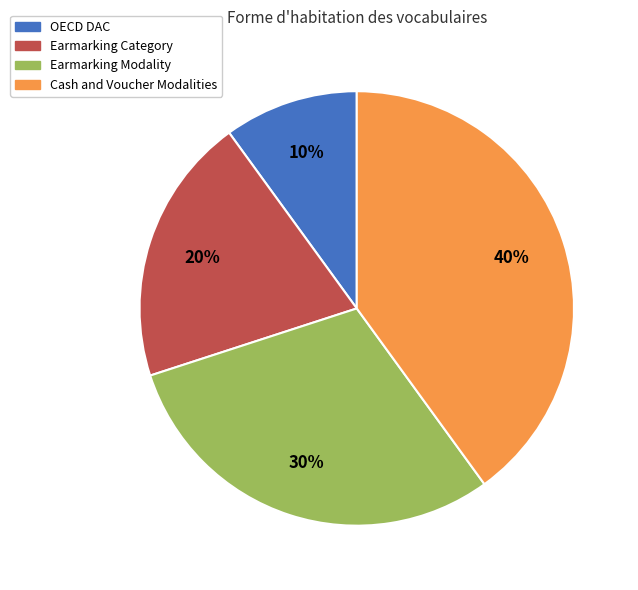

Combined, do Earmarking Category and OECD DAC account for over 50%?

No